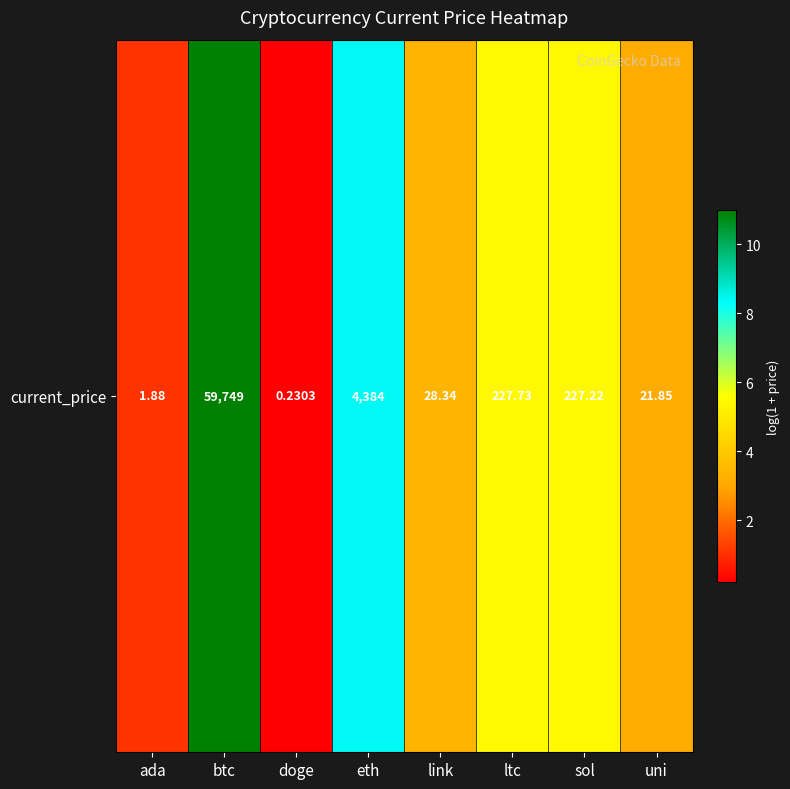

Rank the categories by value from lowest to highest.

doge, ada, uni, link, sol, ltc, eth, btc